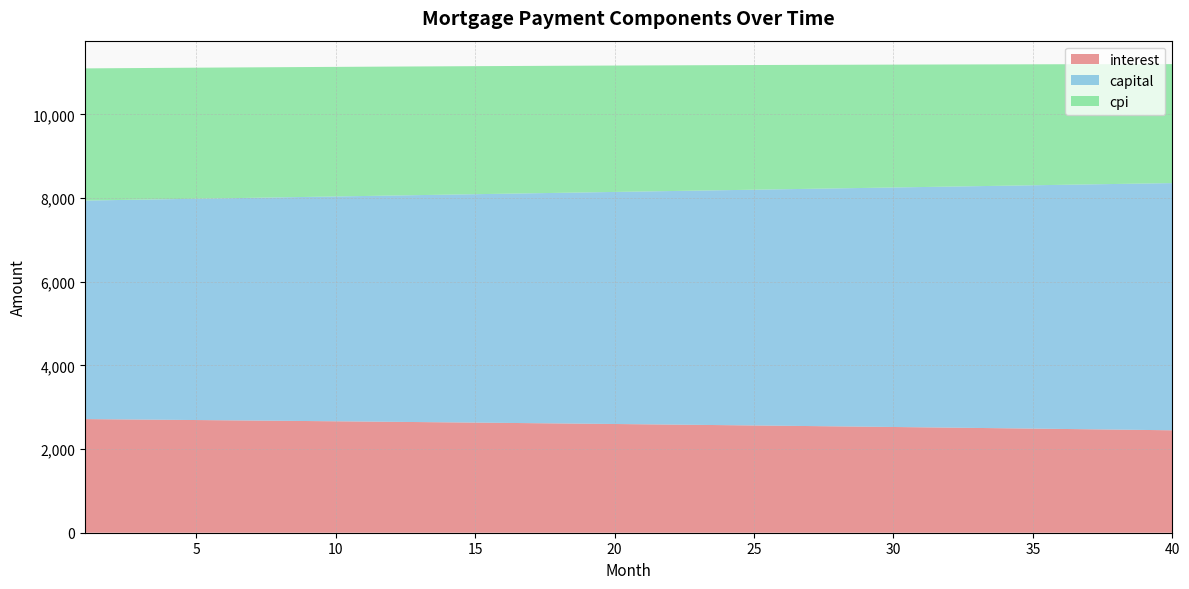

Reading left to right, list all the values displayed in this chart.

interest: 2716.9	2711.3	2705.7	2699.9	2694.2	2688.3	2682.4	2676.4	2670.4	2664.3	2658.1	2651.9	2645.6	2639.2	2632.8	2626.3	2619.7	2613.1	2606.4	2599.6	2592.8	2585.9	2578.9	2571.8	2564.7	2557.5	2550.2	2542.9	2535.5	2528.0	2520.5	2512.8	2505.1	2497.4	2489.5	2481.6	2473.6	2465.5	2457.4	2449.2
capital: 5224.8	5241.4	5258.0	5274.6	5291.3	5308.1	5324.9	5341.7	5358.7	5375.6	5392.7	5409.7	5426.9	5444.0	5461.3	5478.6	5495.9	5513.3	5530.8	5548.3	5565.9	5583.5	5601.2	5618.9	5636.7	5654.6	5672.5	5690.4	5708.5	5726.5	5744.7	5762.9	5781.1	5799.4	5817.8	5836.2	5854.7	5873.2	5891.8	5910.5
cpi: 3160.1	3153.6	3146.9	3140.2	3133.3	3126.5	3119.5	3112.5	3105.3	3098.2	3090.9	3083.5	3076.1	3068.6	3061.1	3053.4	3045.7	3037.8	3030.0	3022.0	3013.9	3005.8	2997.6	2989.3	2980.9	2972.4	2963.9	2955.2	2946.5	2937.7	2928.8	2919.8	2910.8	2901.6	2892.4	2883.1	2873.7	2864.2	2854.6	2844.9